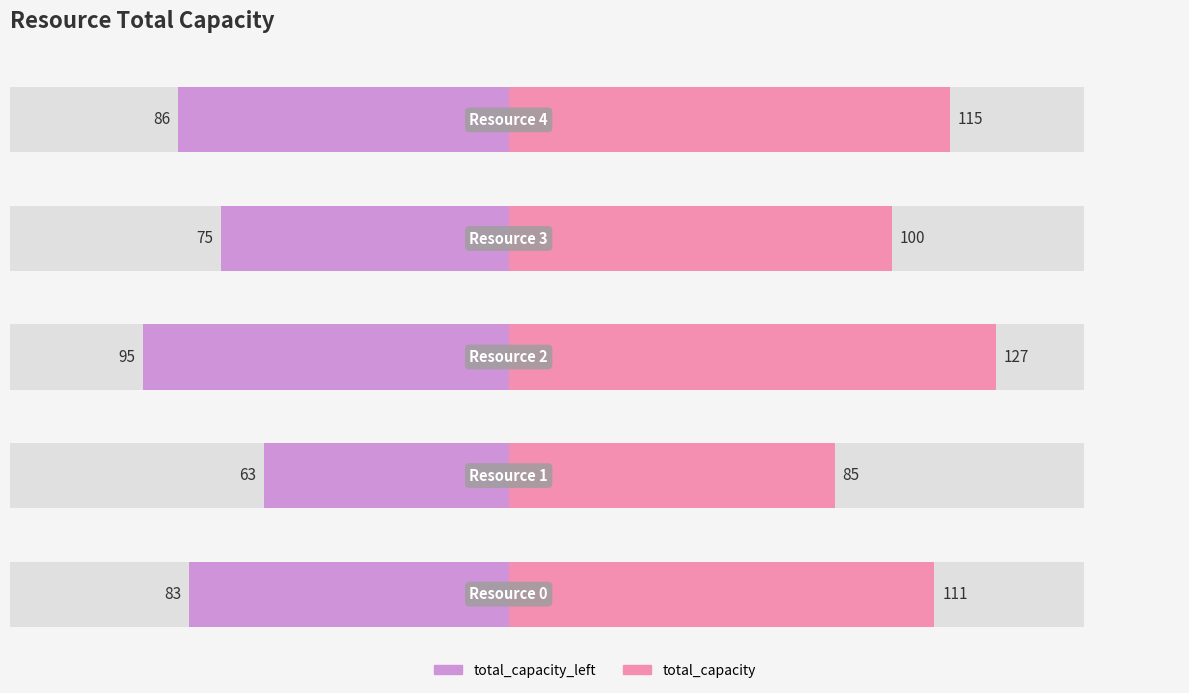

At how many categories does at least one series exceed 113?

2